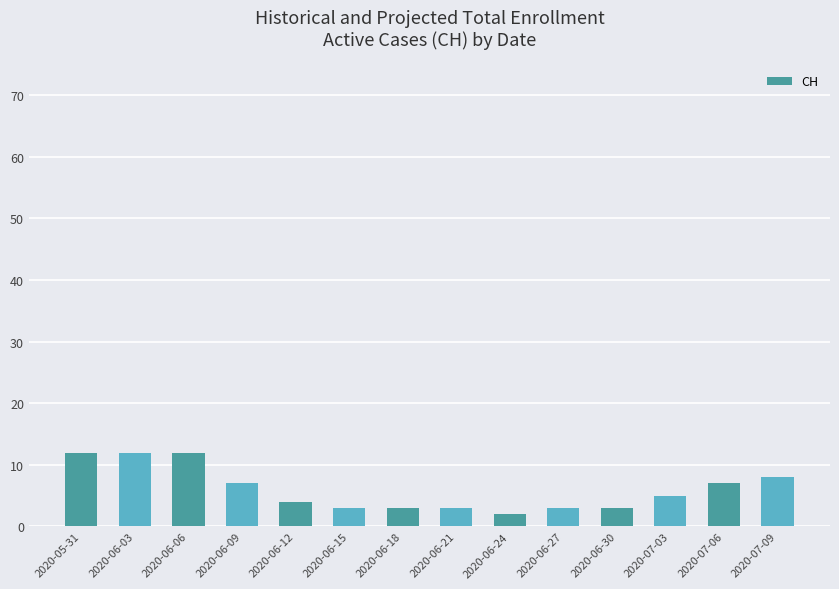

Is it true that the value at 2020-06-03 is 16?

False